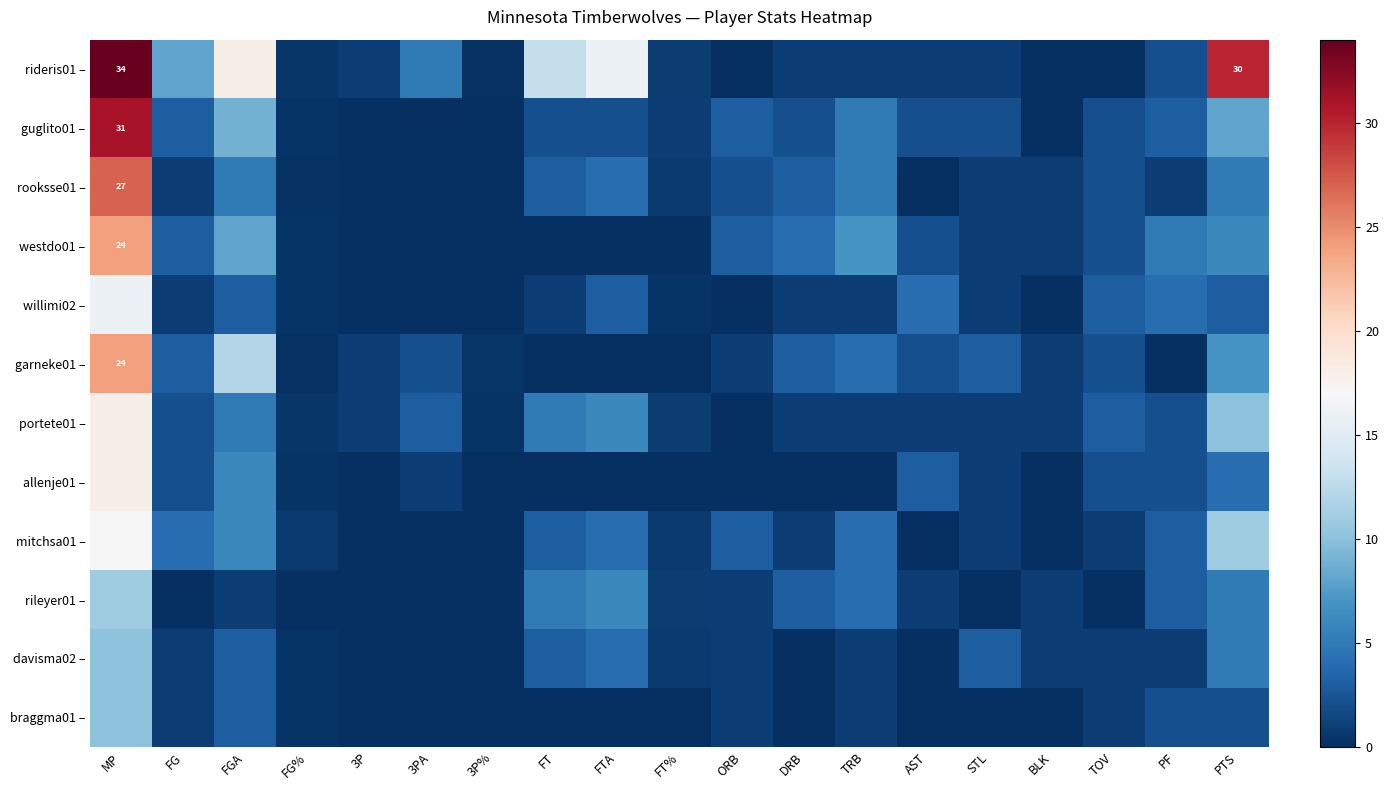

What is the difference between the maximum and second lowest values in the portete01 – series?

17.7